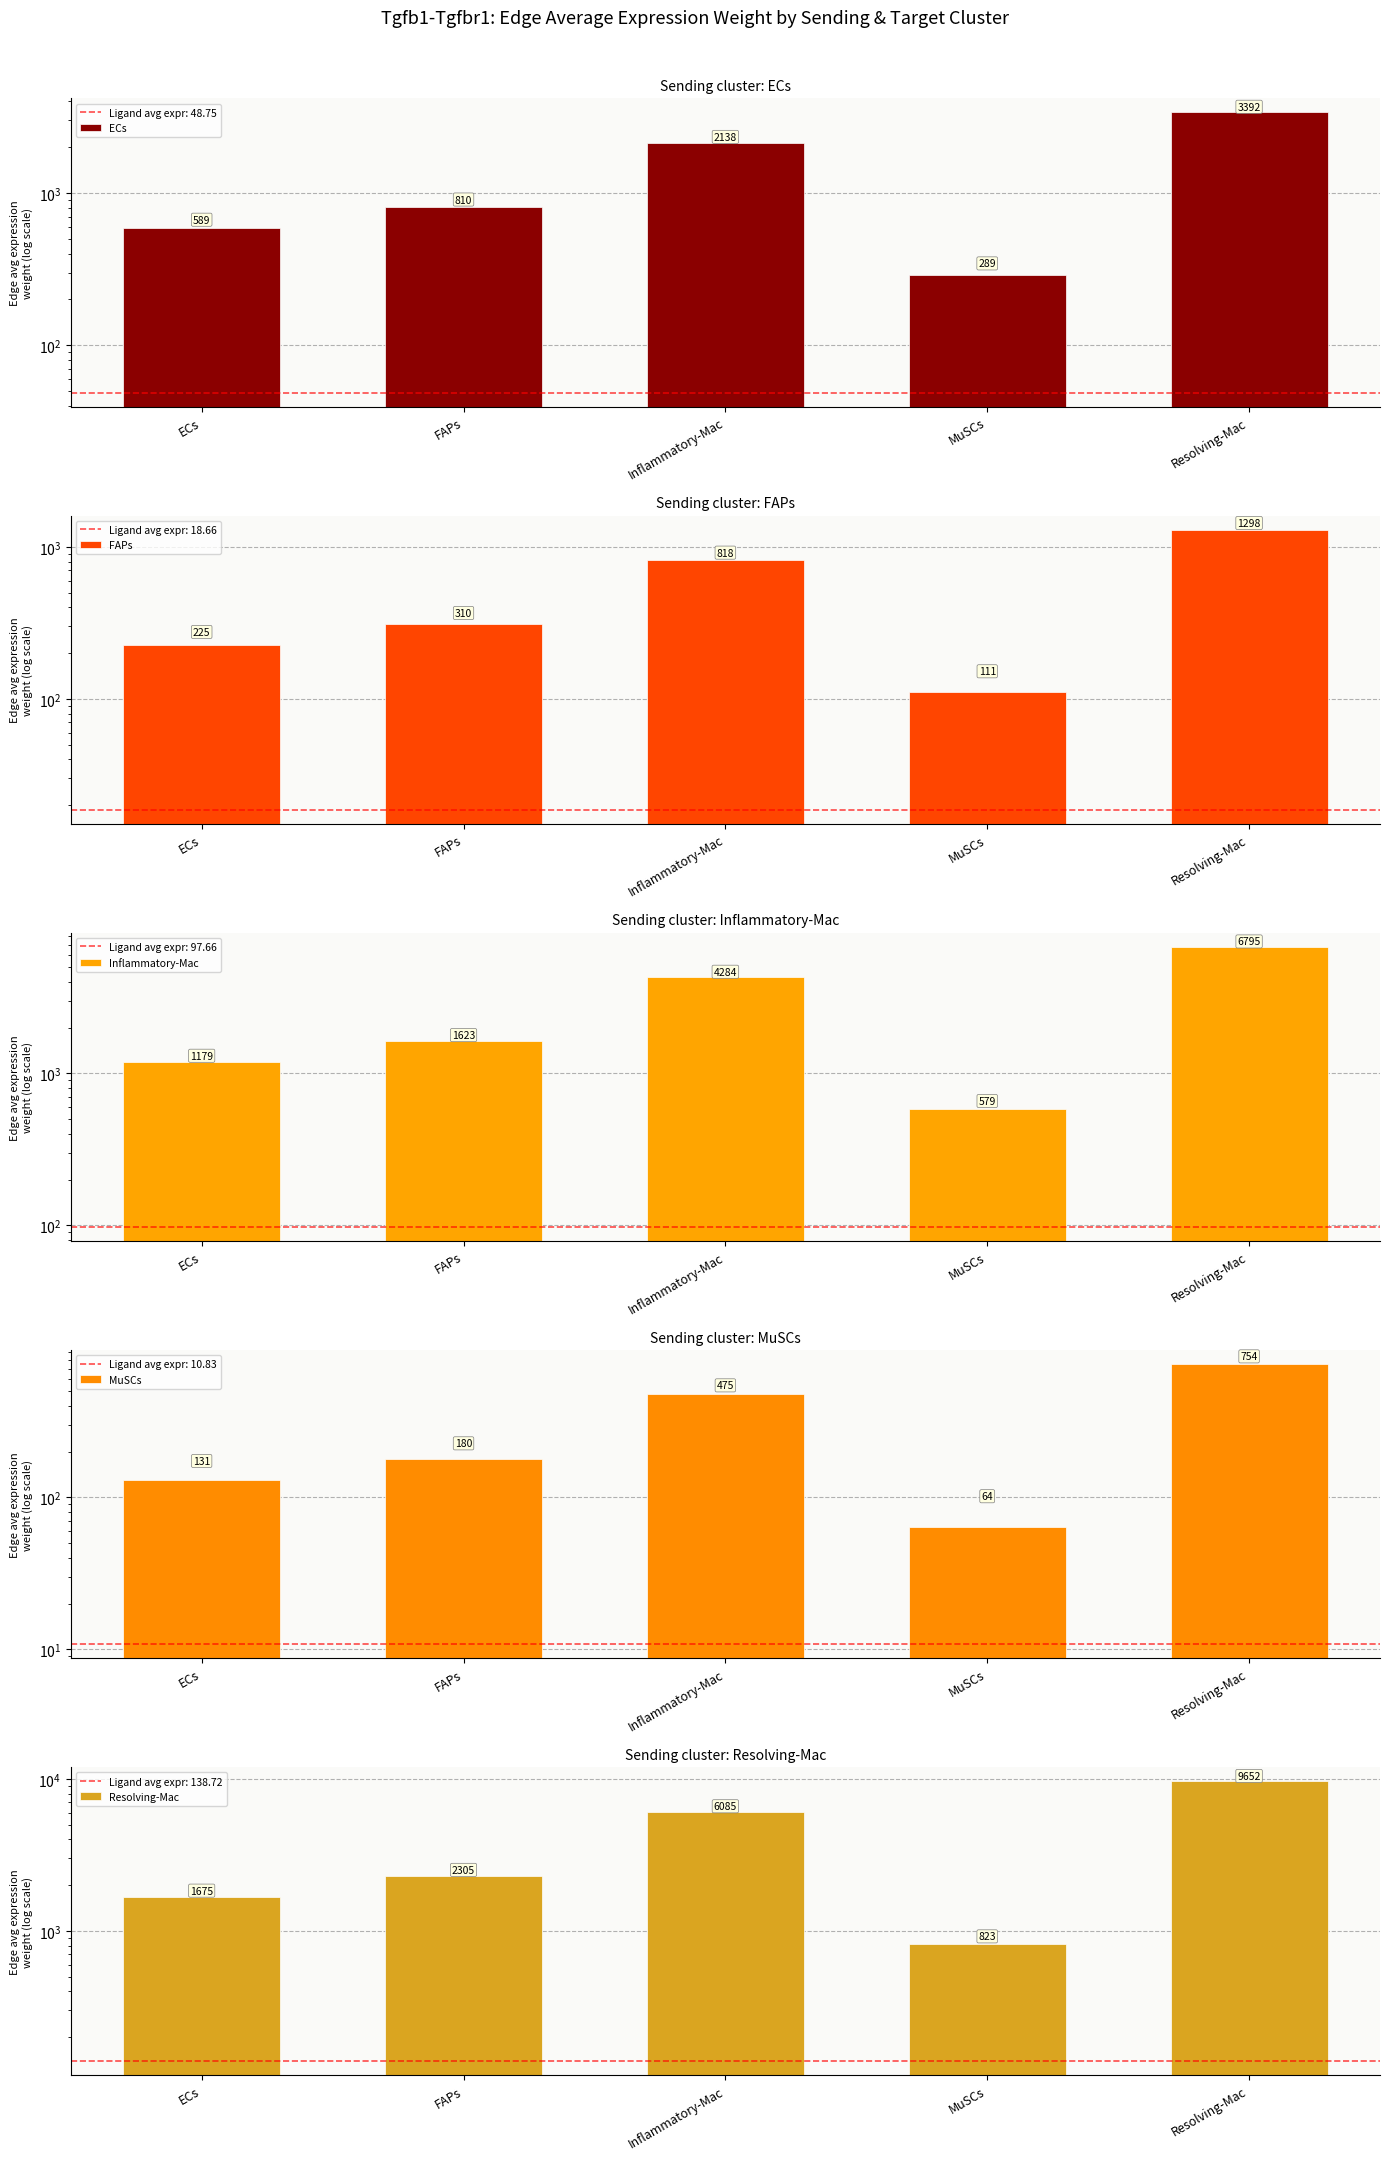

What is the difference between the maximum and minimum values in the Resolving-Mac series?

8828.7